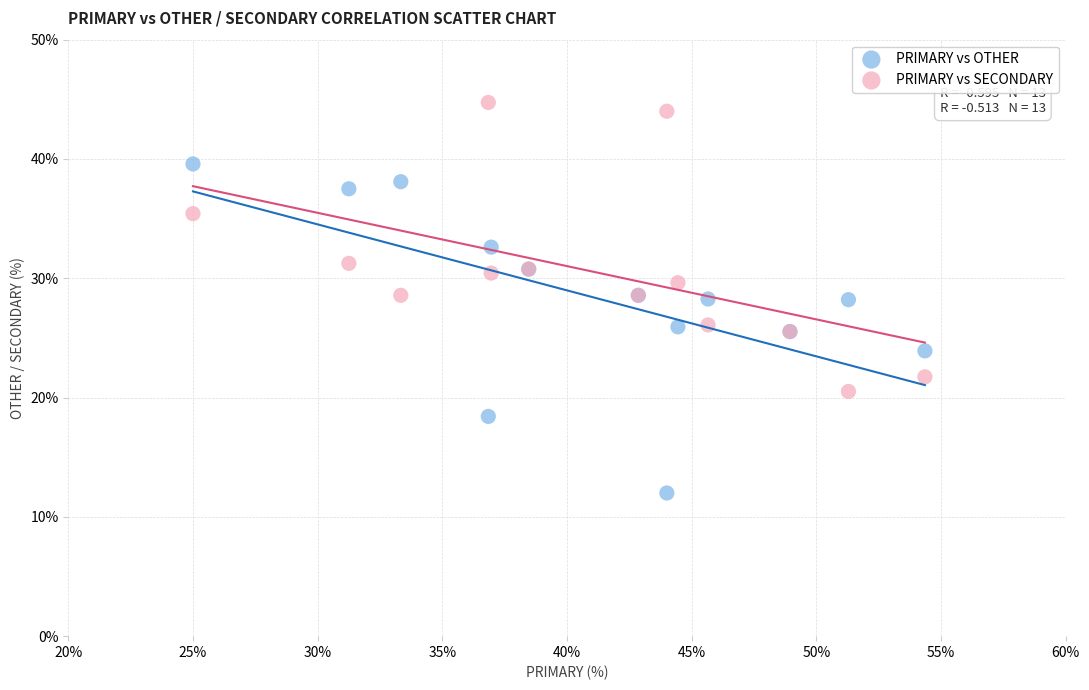

Which series reaches the minimum Y coordinate?

PRIMARY vs OTHER